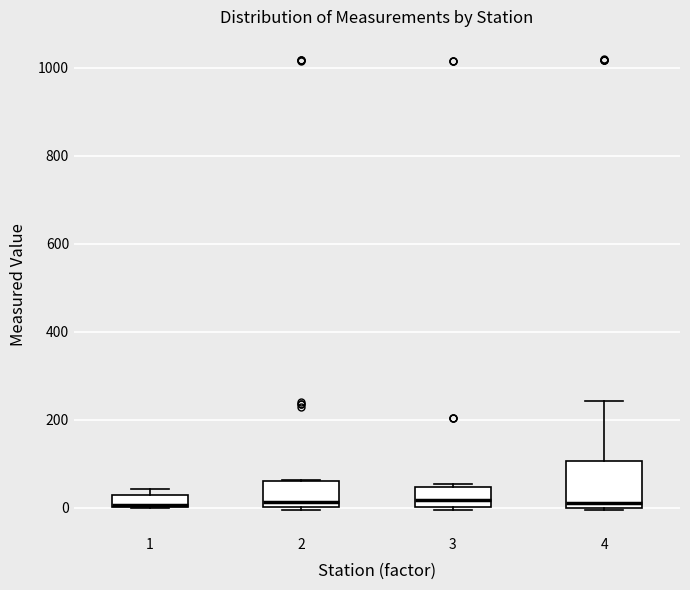

Comparing the boxes themselves (not the whiskers), which one is the tallest?

4